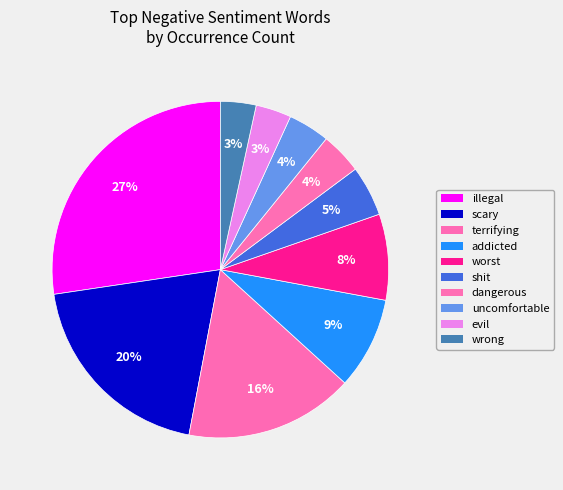

How many segments does this pie chart have?

10